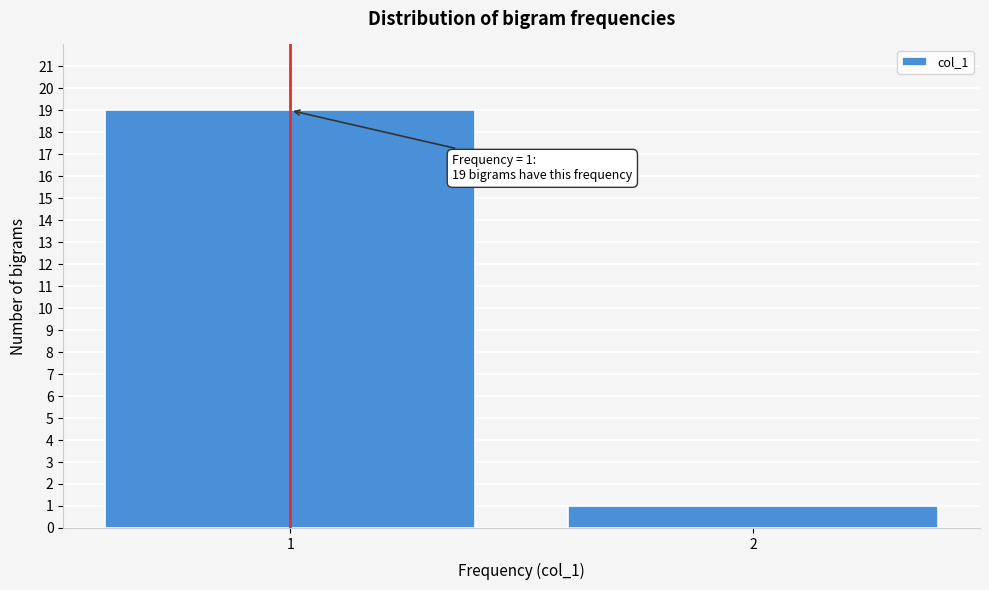

Reading right to left, list all the values displayed in this chart.

2=1	1=19